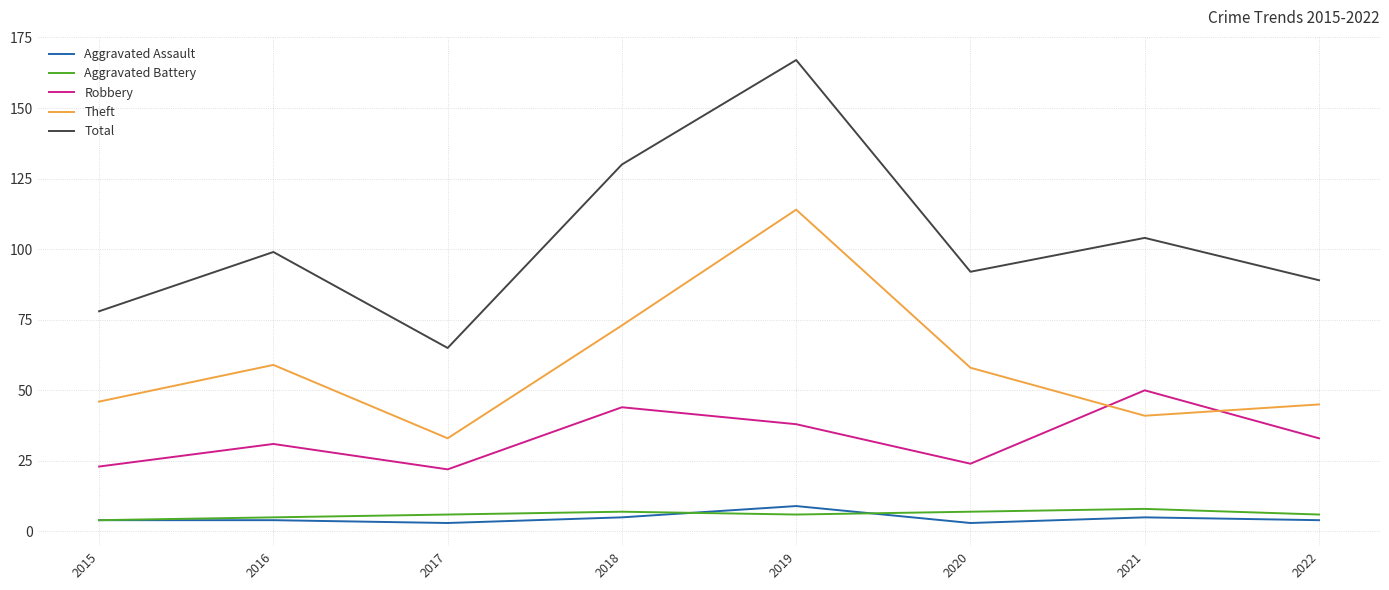

At which category does Theft reach its first local valley?

2017